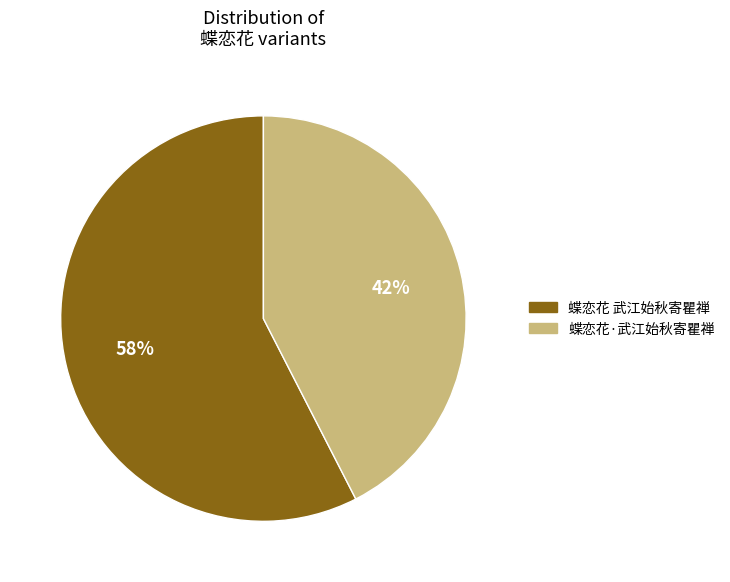

Which category has the smallest portion of the pie?

蝶恋花·武江始秋寄瞿禅